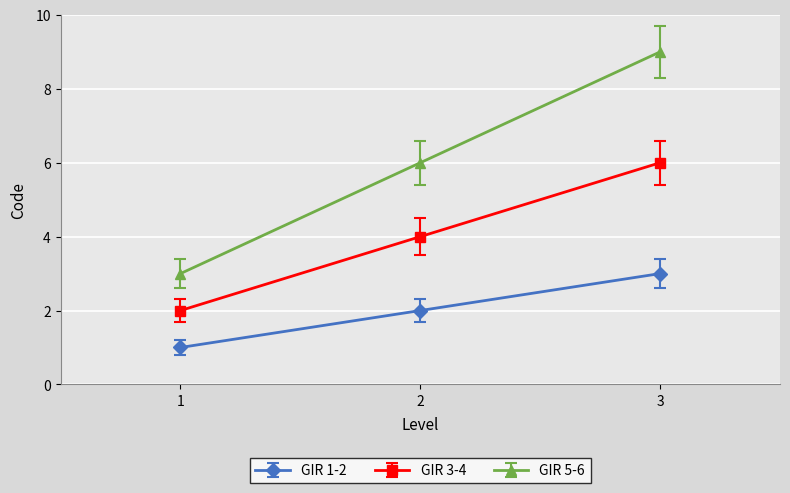

What is the maximum value shown in the chart?

9